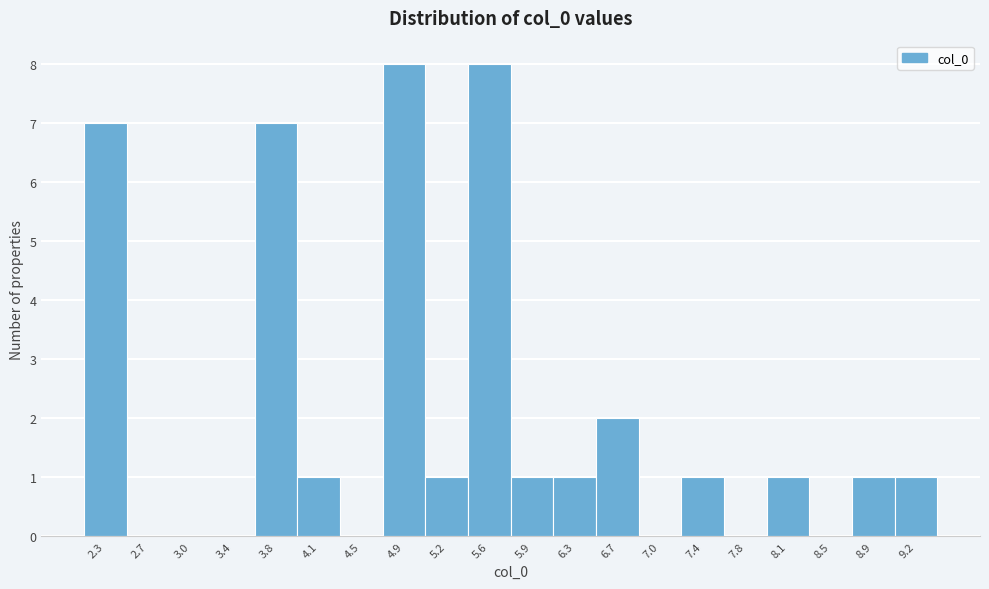

Reading left to right, list all the values displayed in this chart.

2.3=7	2.7=0	3.0=0	3.4=0	3.8=7	4.1=1	4.5=0	4.9=8	5.2=1	5.6=8	5.9=1	6.3=1	6.7=2	7.0=0	7.4=1	7.8=0	8.1=1	8.5=0	8.9=1	9.2=1